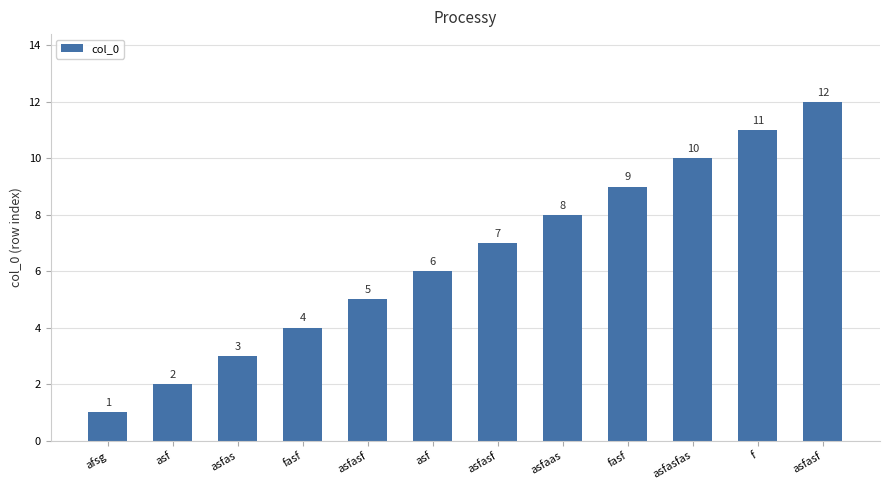

True or false: the data shows 7 at asfasf.

True